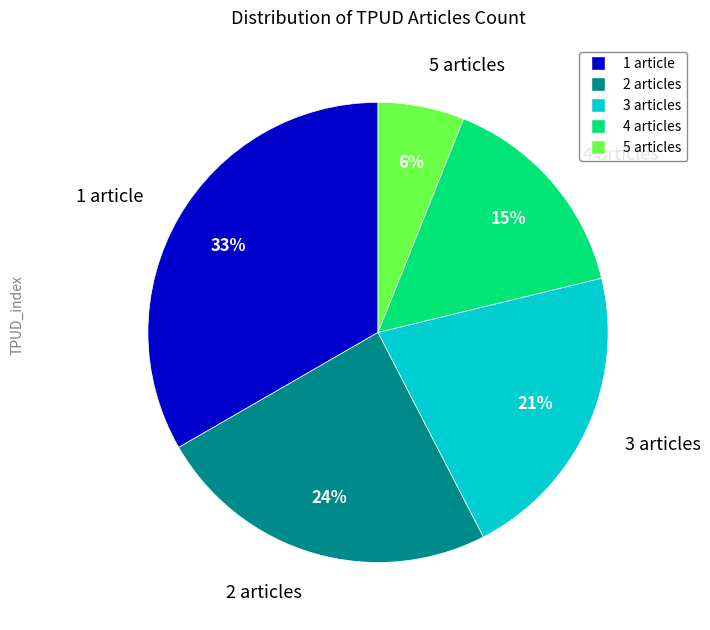

To the nearest percent, what is the average slice percentage?

20%